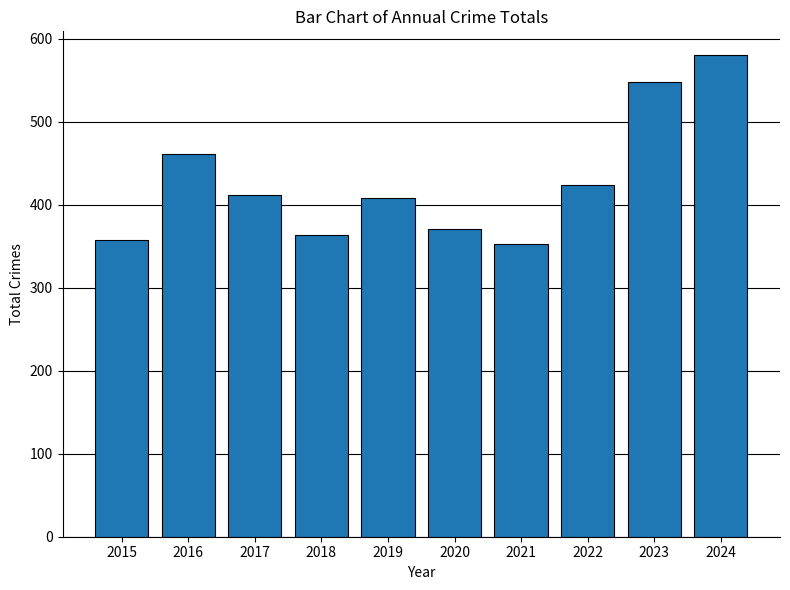

Between 2024 and 2023, which is larger?

2024